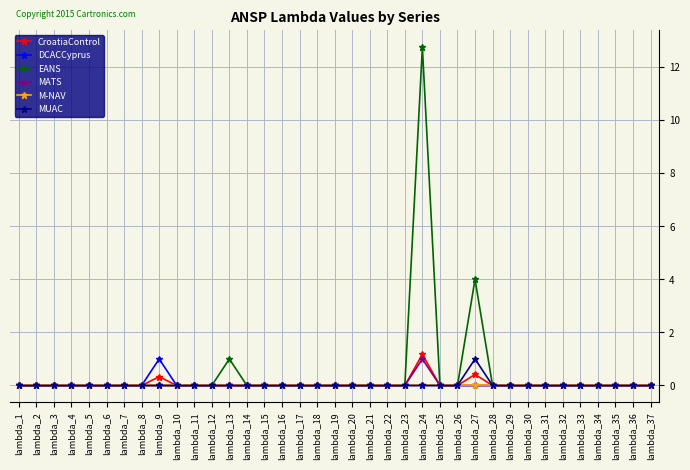

Which category has the highest value in the EANS series?

lambda_24